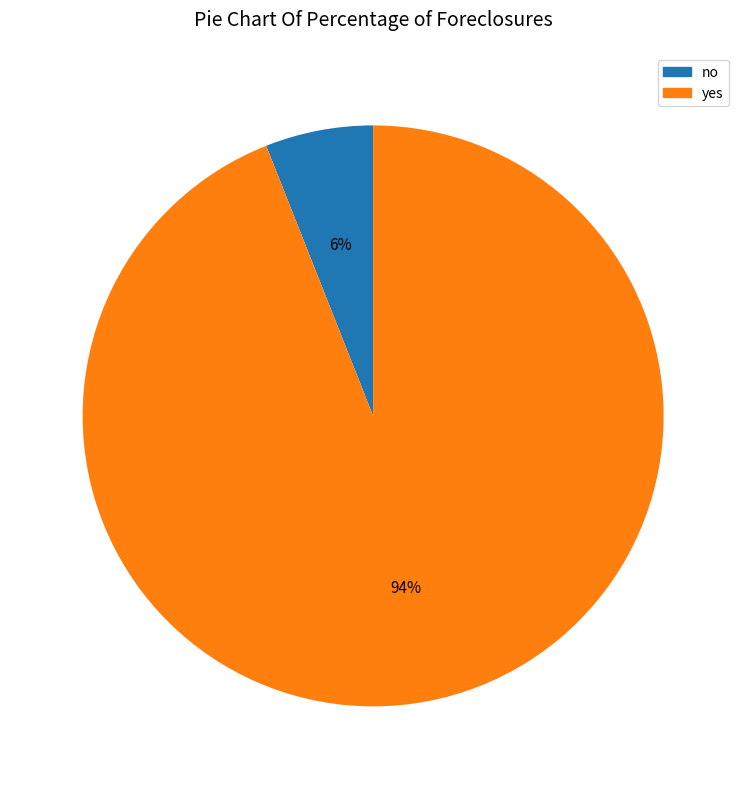

Which category has the smallest portion of the pie?

no